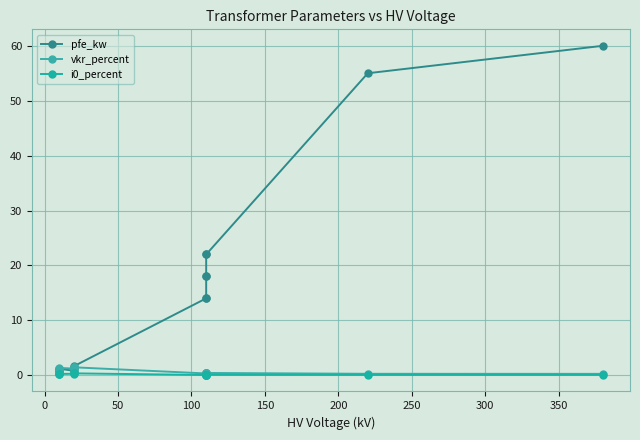

How many lines are shown in the chart?

3